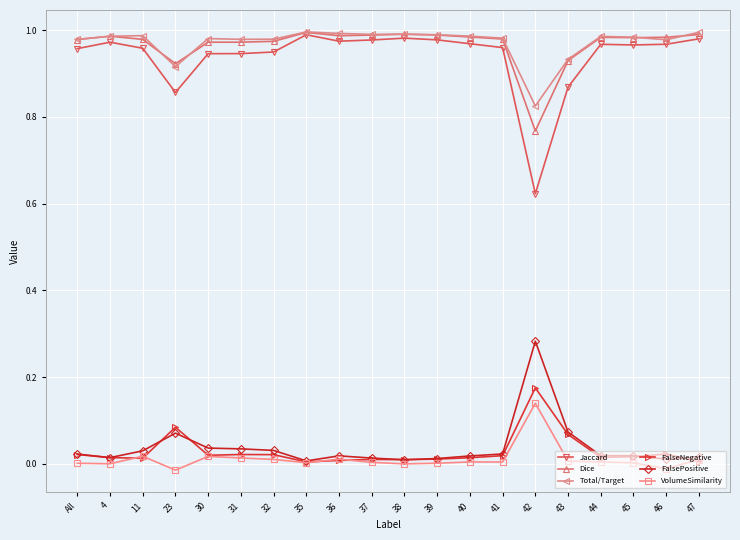

Which series has the widest spread of values?

Jaccard